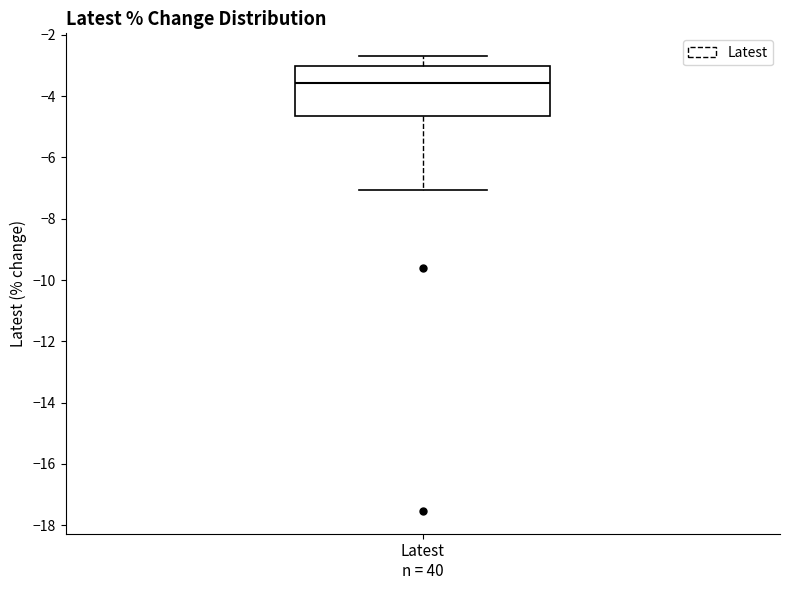

Read this box plot against the y-axis: the position of the median line, the range covered by the box, and the ends of both whiskers. The values are not printed on the chart, so give them approximately, as read against the axis.

median -3.6, box -4.6 to -3.0, whiskers -7.0 to -2.6